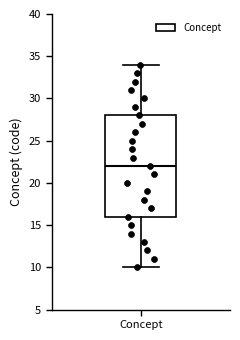

Read this box plot against the y-axis: the position of the median line, the range covered by the box, and the ends of both whiskers. The values are not printed on the chart, so give them approximately, as read against the axis.

median 22, box 16 to 28, whiskers 10 to 34